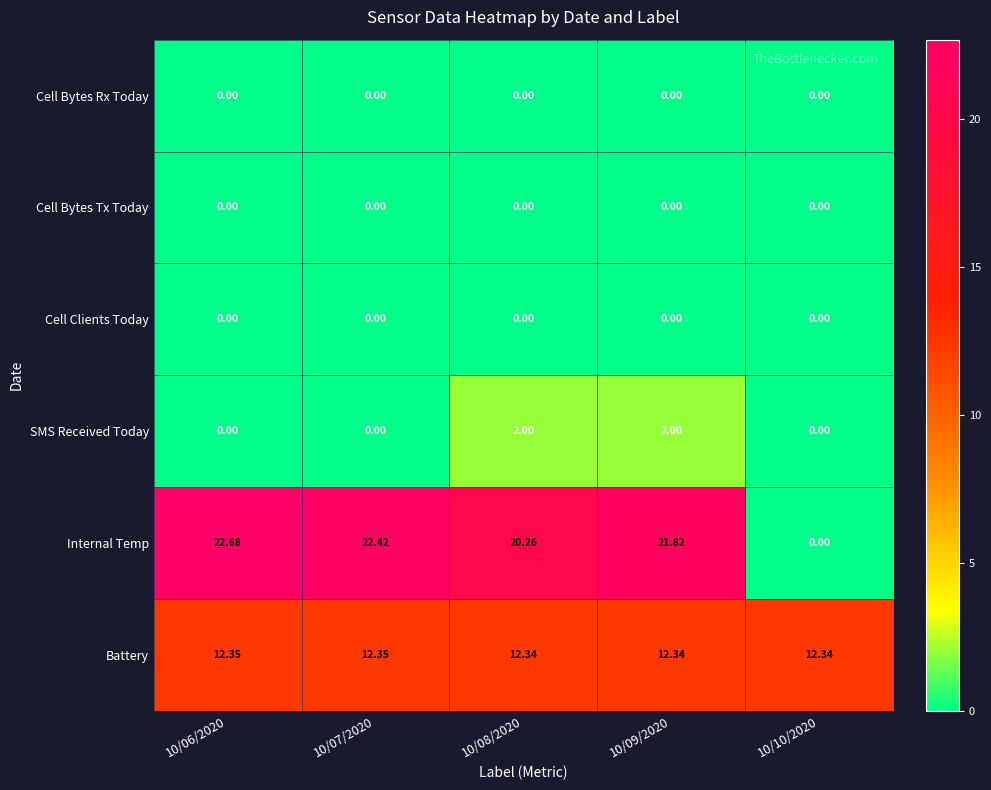

Which series has the largest range (max minus min)?

Internal Temp